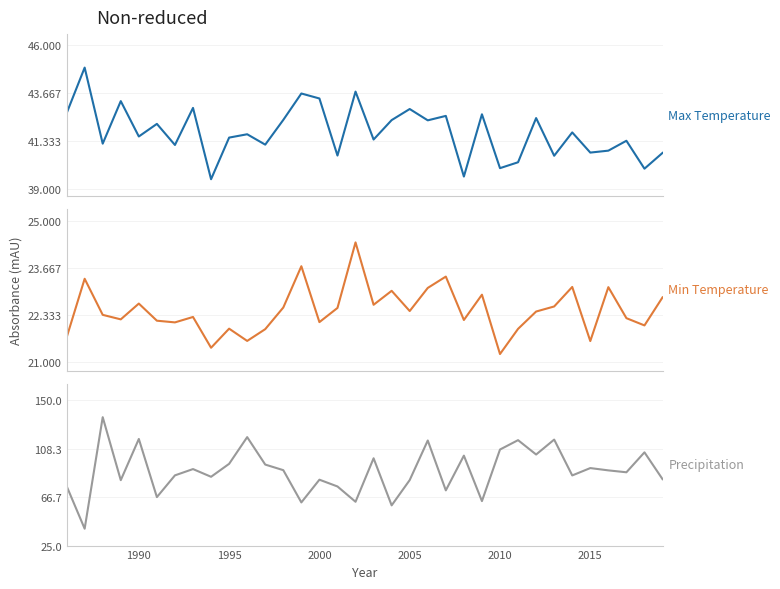

Rank the series by their average value, from highest to lowest.

Precipitation, Max Temperature, Min Temperature